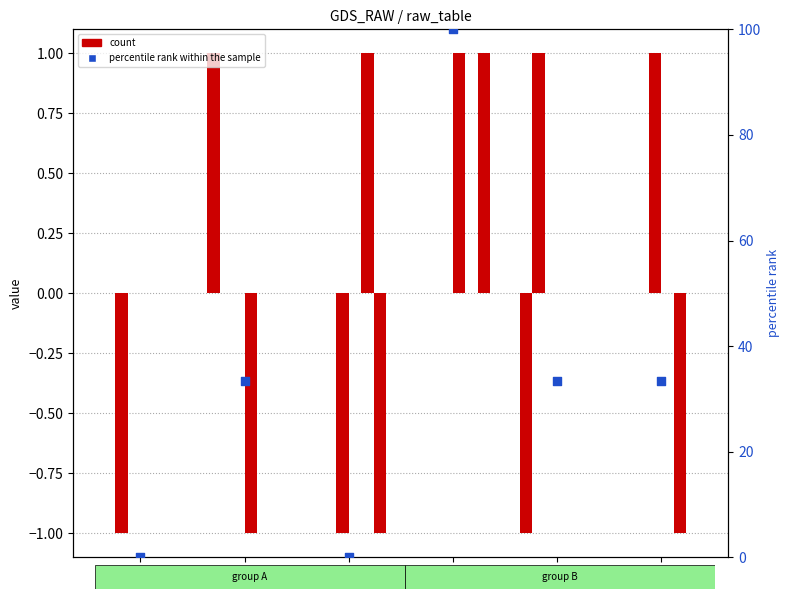

Is the value of col_6 at -1 greater than the value of col_3 at -1?

No